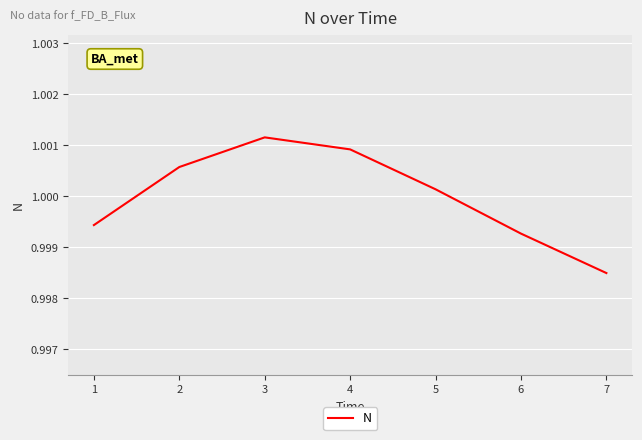

True or false: there are more than 0 points higher than both neighbors.

True